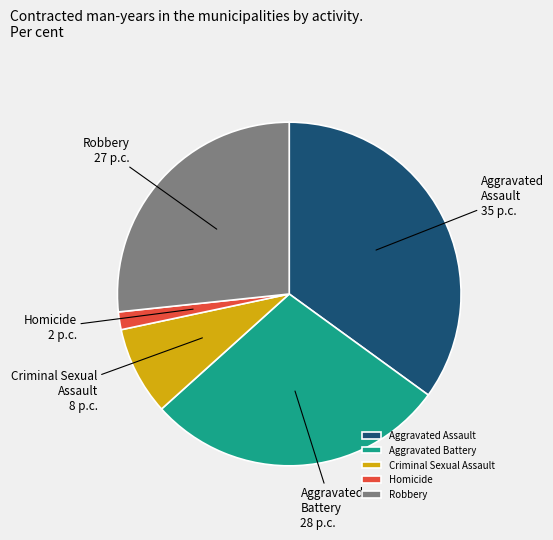

Which has a higher value, Aggravated Assault or Aggravated Battery?

Aggravated Assault